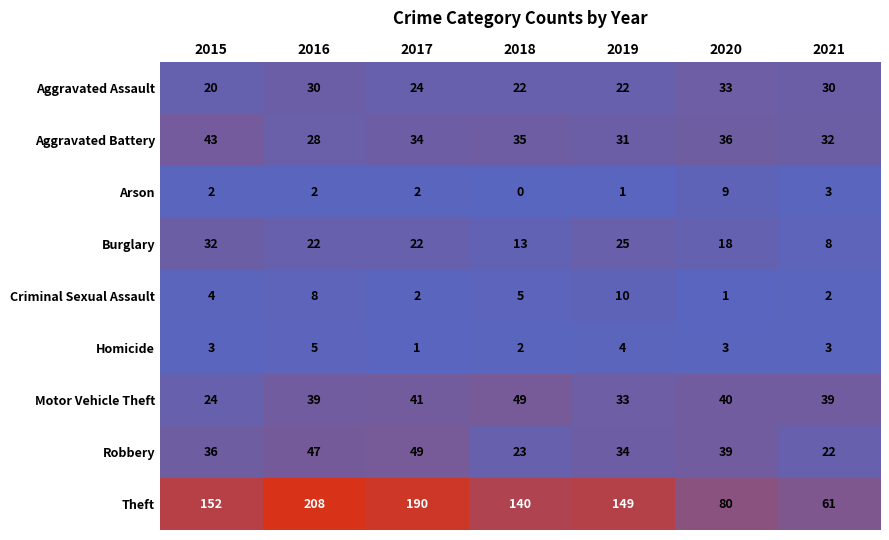

Which series has the largest range (max minus min)?

Theft